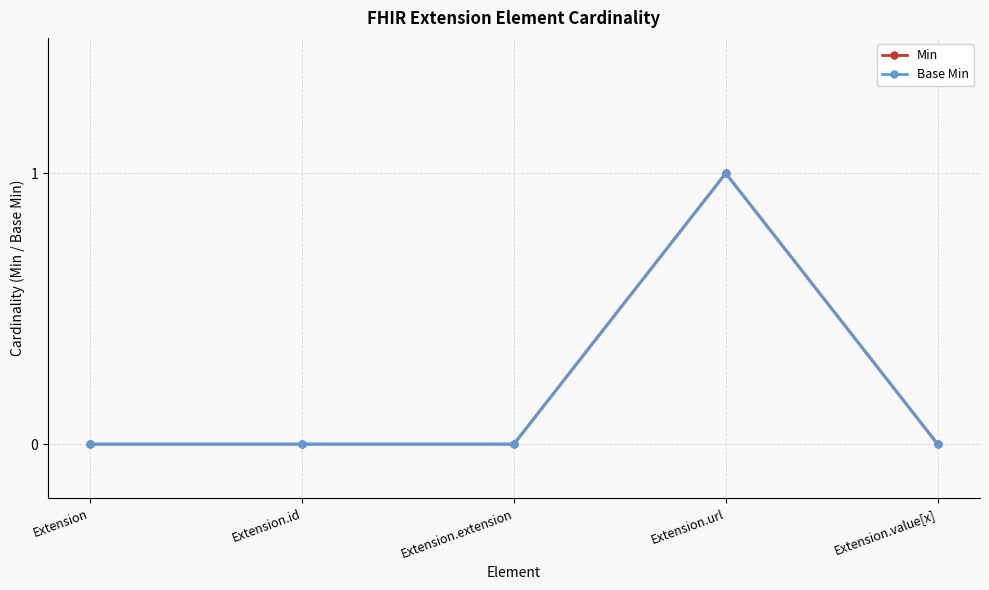

At which category is the sum across all series the highest?

Extension.url